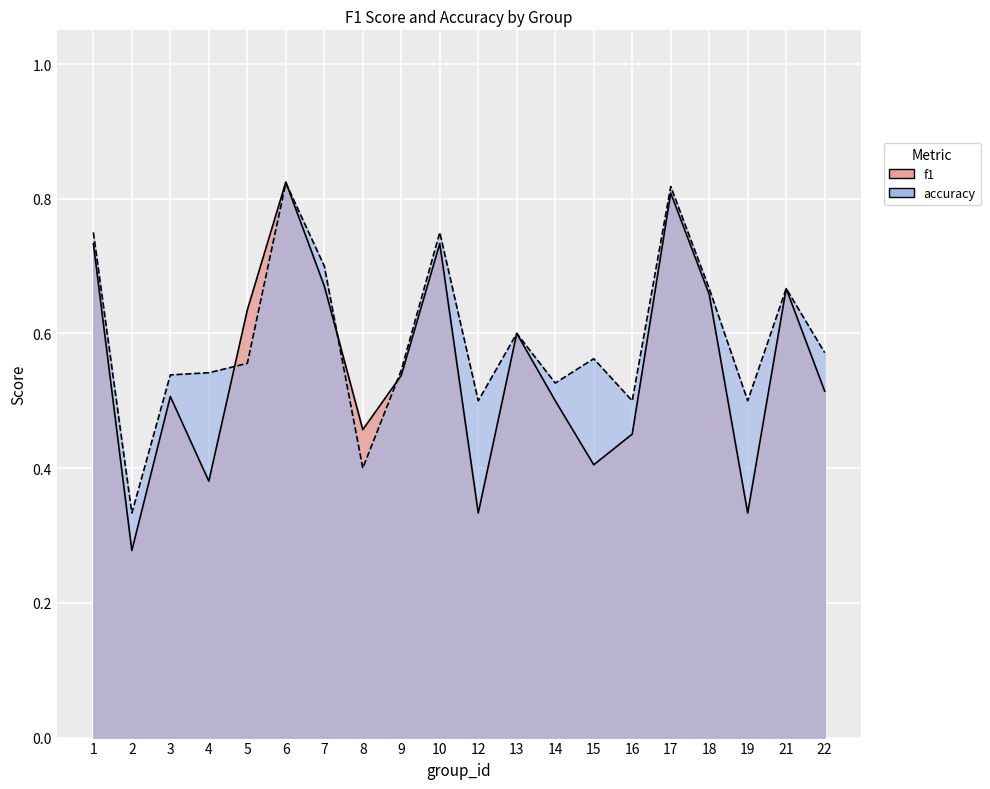

Which category has the highest value in the f1 series?

6